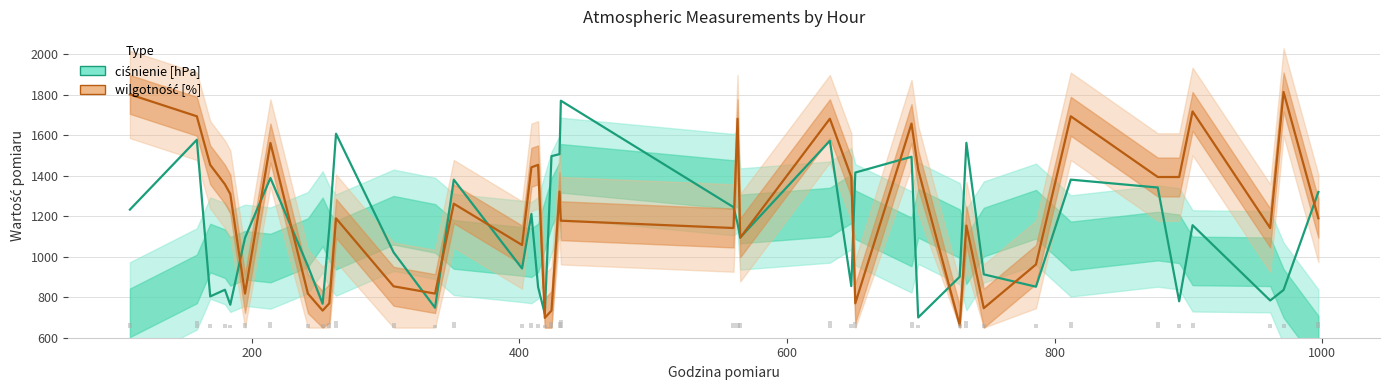

What is the value of the ciśnienie [hPa] bar at the 24th from the left?

1095.0